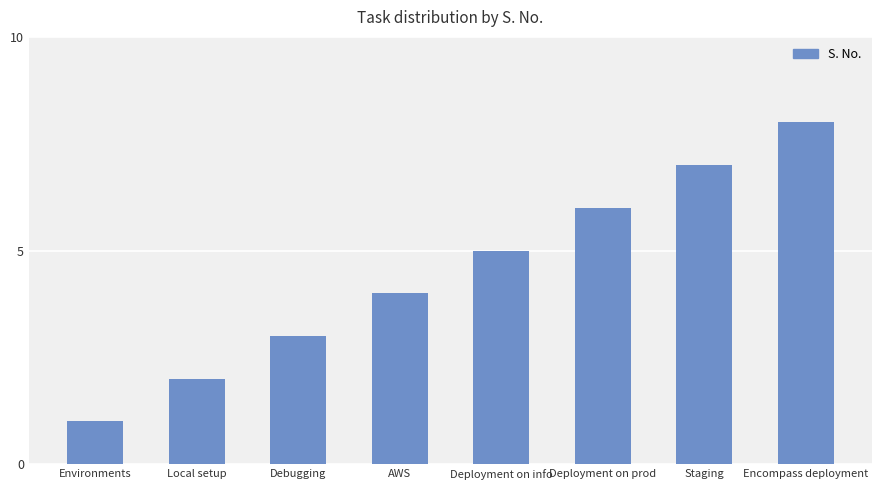

Reading left to right, list all the values displayed in this chart.

Environments=1	Local setup=2	Debugging=3	AWS=4	Deployment on info=5	Deployment on prod=6	Staging=7	Encompass deployment=8